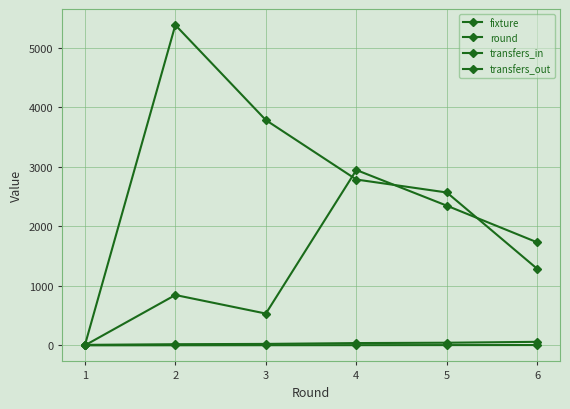

What is the value of the round point at the 1st from the left?

1